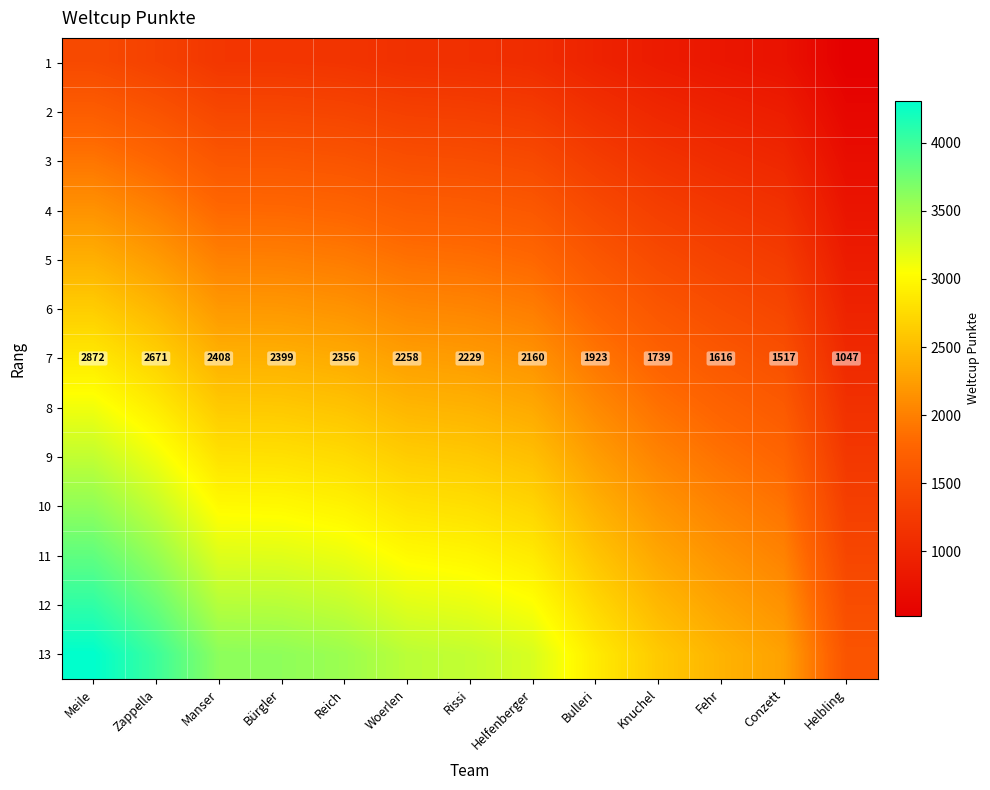

How many values in the 7 series are below 2229?

6